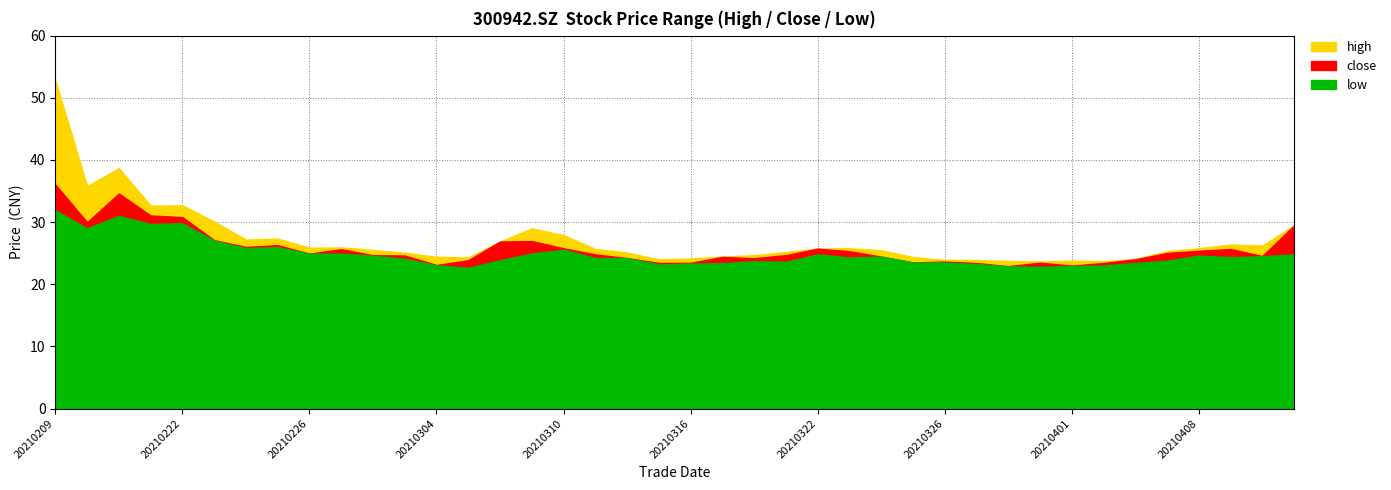

True or false: high and close cross at least once.

False